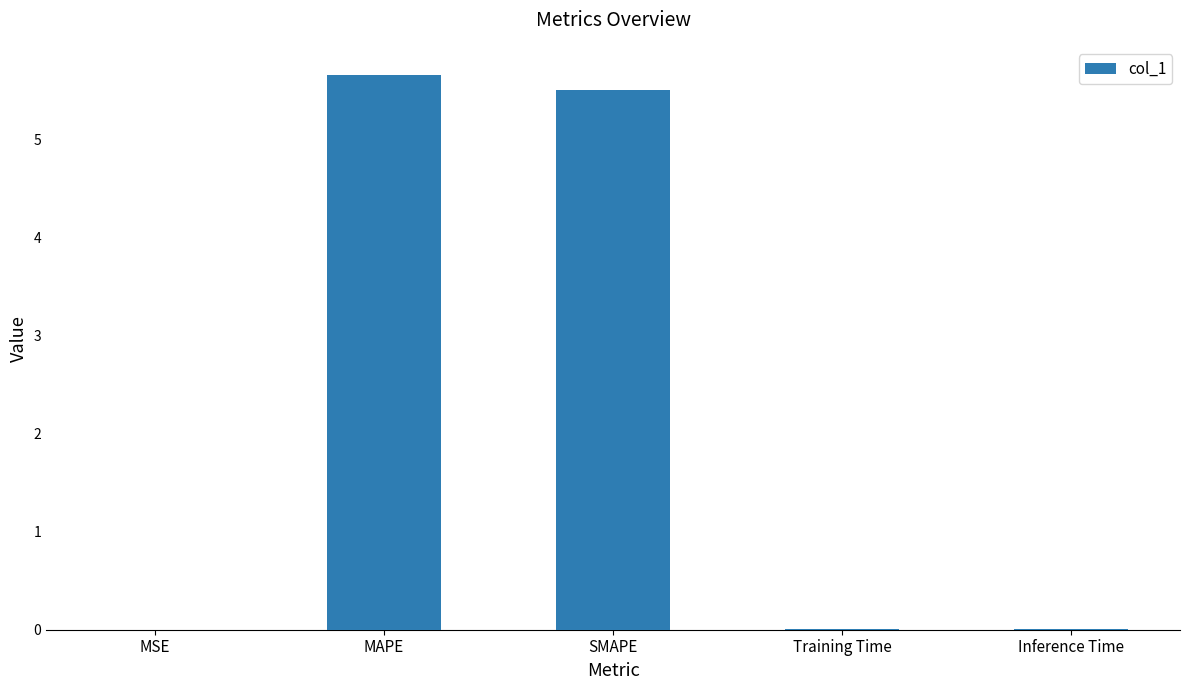

Which category has the highest value across all series?

MAPE